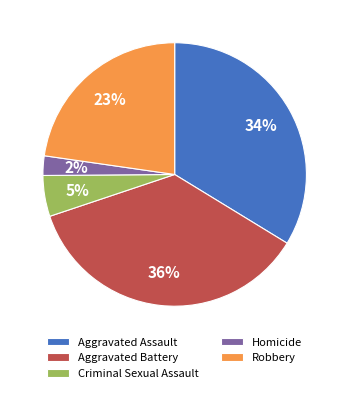

Do Aggravated Assault and Robbery together represent more than half of the pie?

Yes